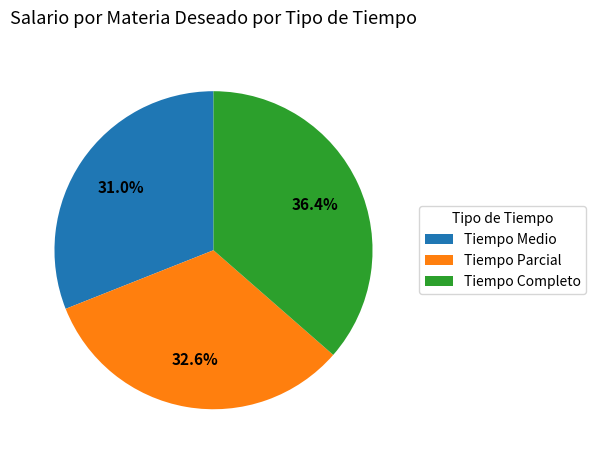

The Tiempo Medio slice represents 37% of the pie. True or false?

False